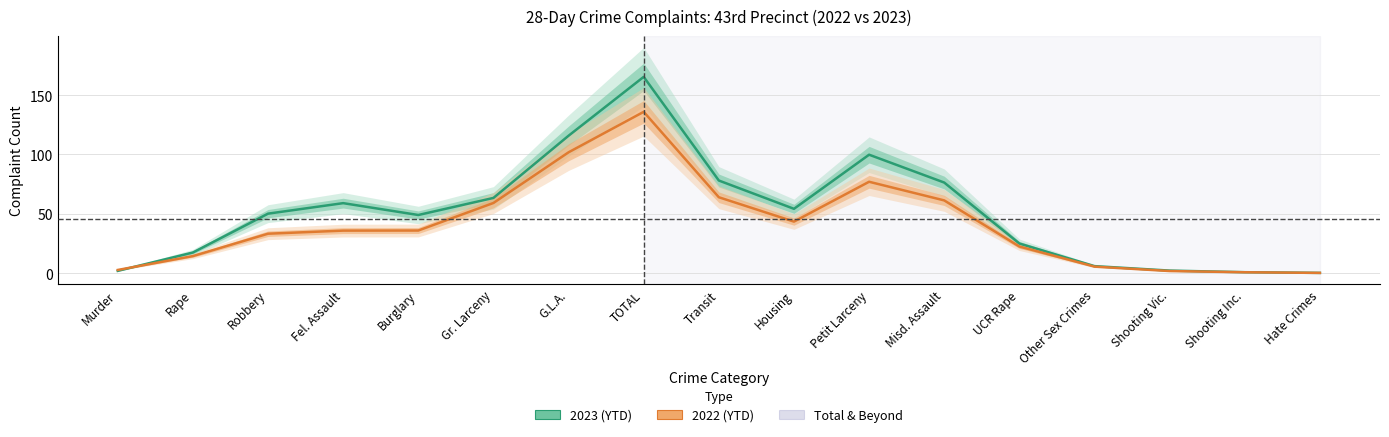

Which series has the widest spread of values?

2023 (YTD)